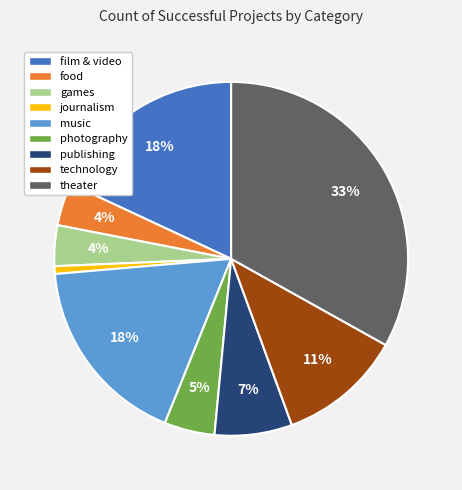

To the nearest percent, what percentage of the pie is photography?

5%